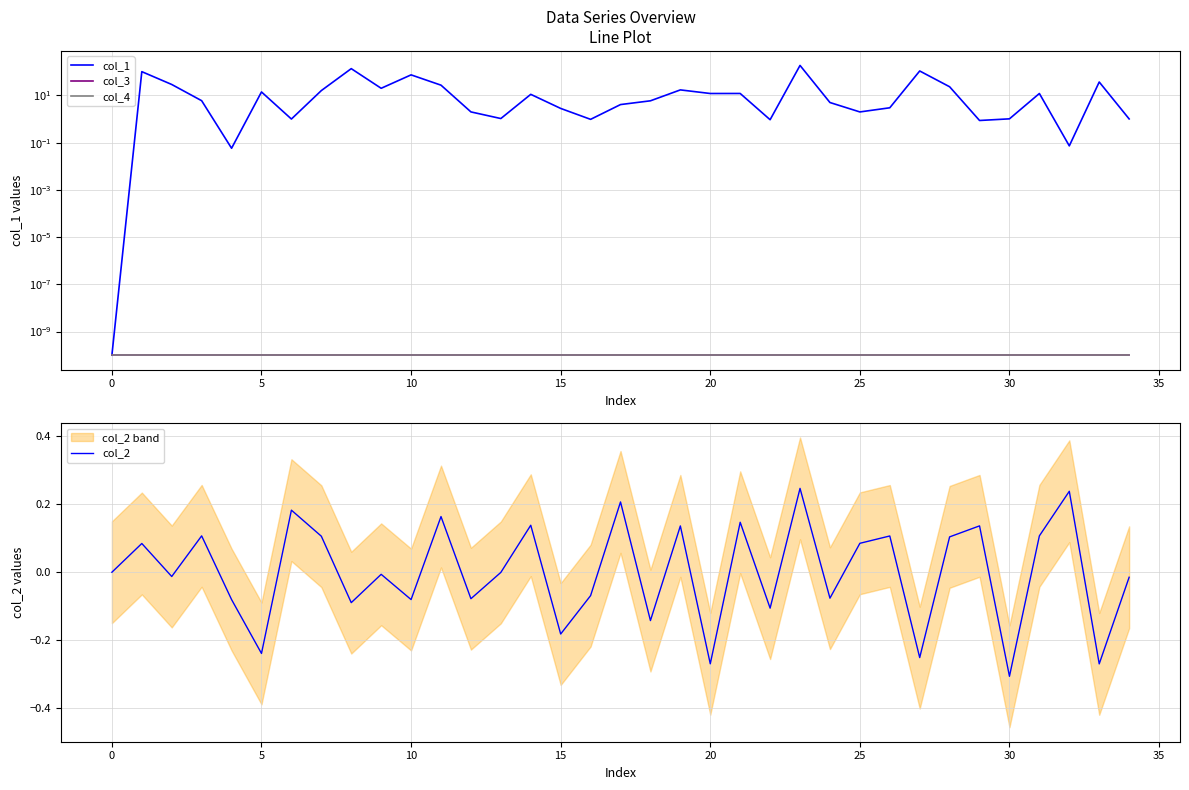

Reading left to right, what are all the values shown in this chart?

col_1: 0.0	100.9	28.9	6.0	0.1	14.0	1.0	15.9	135.4	20.0	73.8	27.0	2.0	1.0	11.1	2.8	1.0	4.1	5.9	17.0	12.0	12.0	0.9	185.3	5.0	2.0	3.0	107.8	23.1	0.9	1.0	12.0	0.1	36.8	1.0
col_3: 0.0	0.0	0.0	0.0	0.0	0.0	0.0	0.0	0.0	0.0	0.0	0.0	0.0	0.0	0.0	0.0	0.0	0.0	0.0	0.0	0.0	0.0	0.0	0.0	0.0	0.0	0.0	0.0	0.0	0.0	0.0	0.0	0.0	0.0	0.0
col_4: 0.0	0.0	0.0	0.0	0.0	0.0	0.0	0.0	0.0	0.0	0.0	0.0	0.0	0.0	0.0	0.0	0.0	0.0	0.0	0.0	0.0	0.0	0.0	0.0	0.0	0.0	0.0	0.0	0.0	0.0	0.0	0.0	0.0	0.0	0.0
col_2: 0.0	0.1	-0.0	0.1	-0.1	-0.2	0.2	0.1	-0.1	-0.0	-0.1	0.2	-0.1	-0.0	0.1	-0.2	-0.1	0.2	-0.1	0.1	-0.3	0.1	-0.1	0.2	-0.1	0.1	0.1	-0.3	0.1	0.1	-0.3	0.1	0.2	-0.3	-0.0